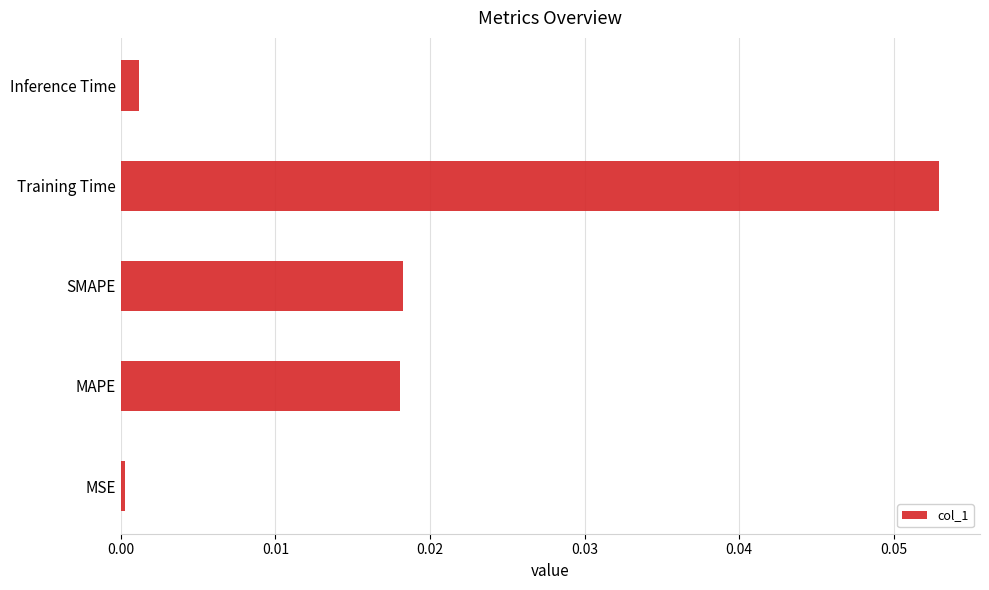

The value at Training Time is 0.0. True or false?

False